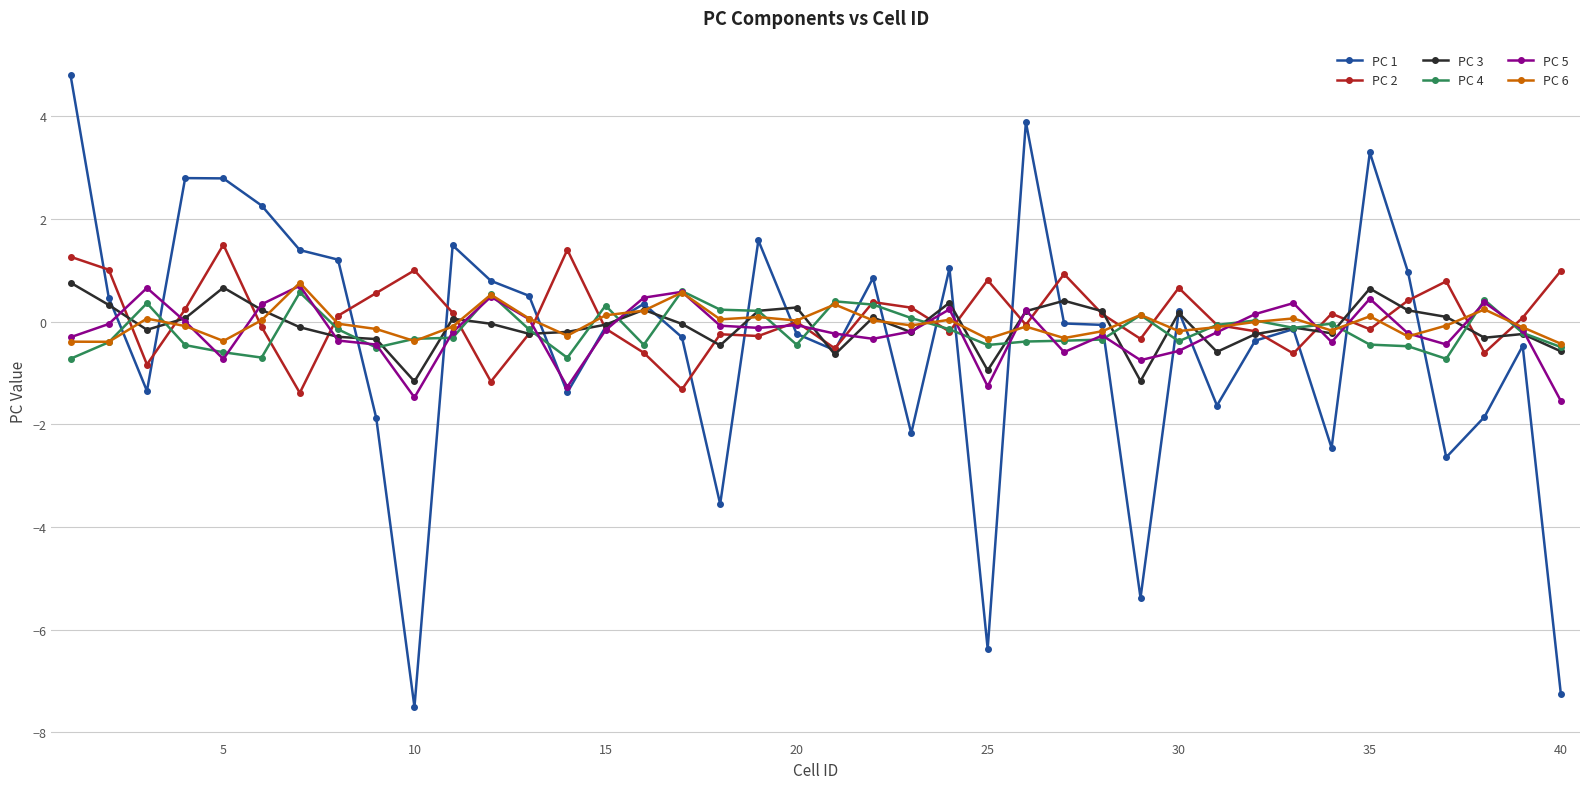

True or false: PC 3 has more than 1 interior local peaks.

True